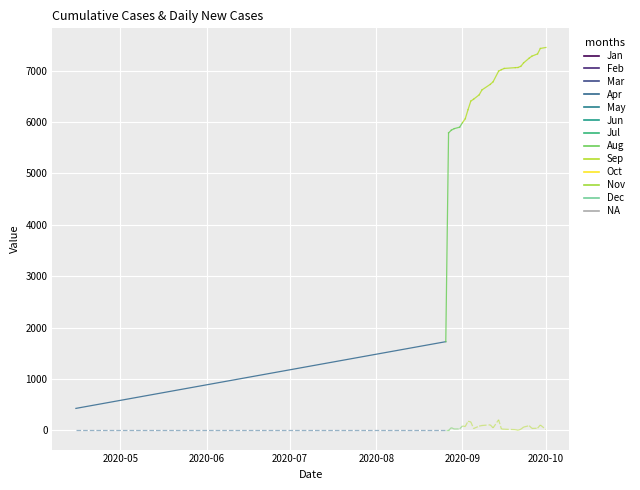

Is the value of col_1 at 2020-08-29 greater than the value of col_2 at 2020-09-23?

Yes